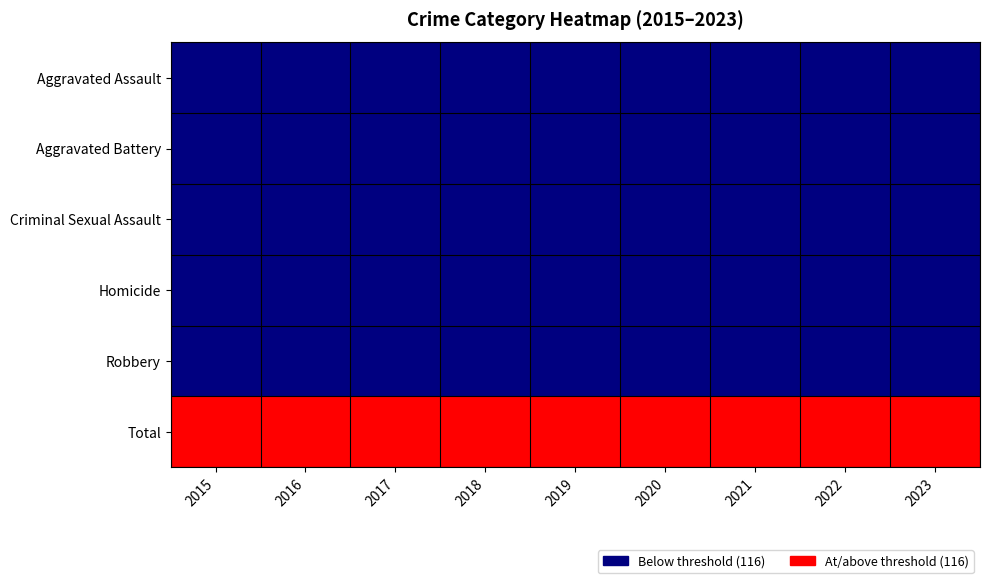

Which has a higher value, 2021 or 2018?

2021